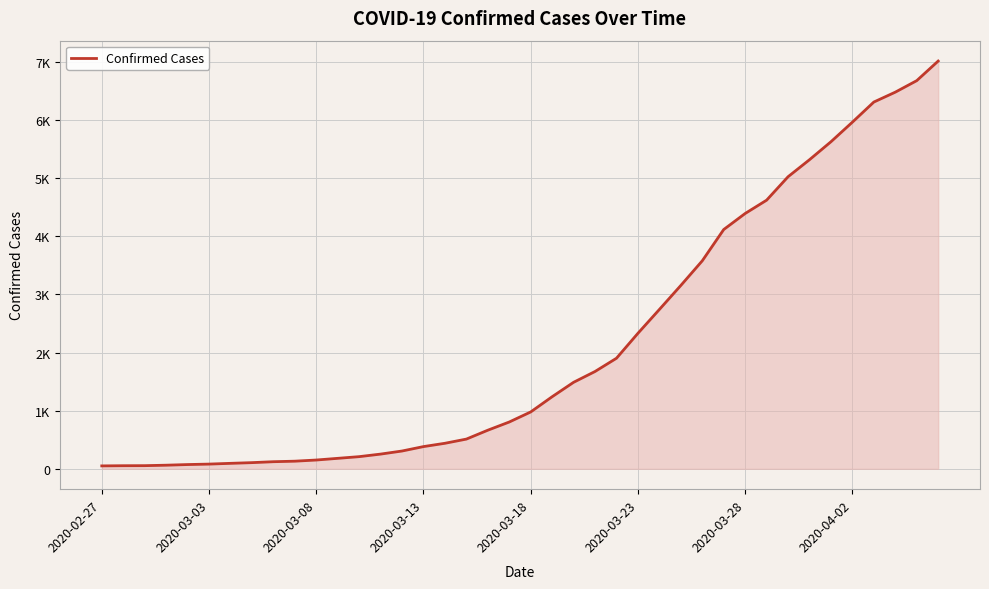

What is the difference between the second highest and minimum values?

6627